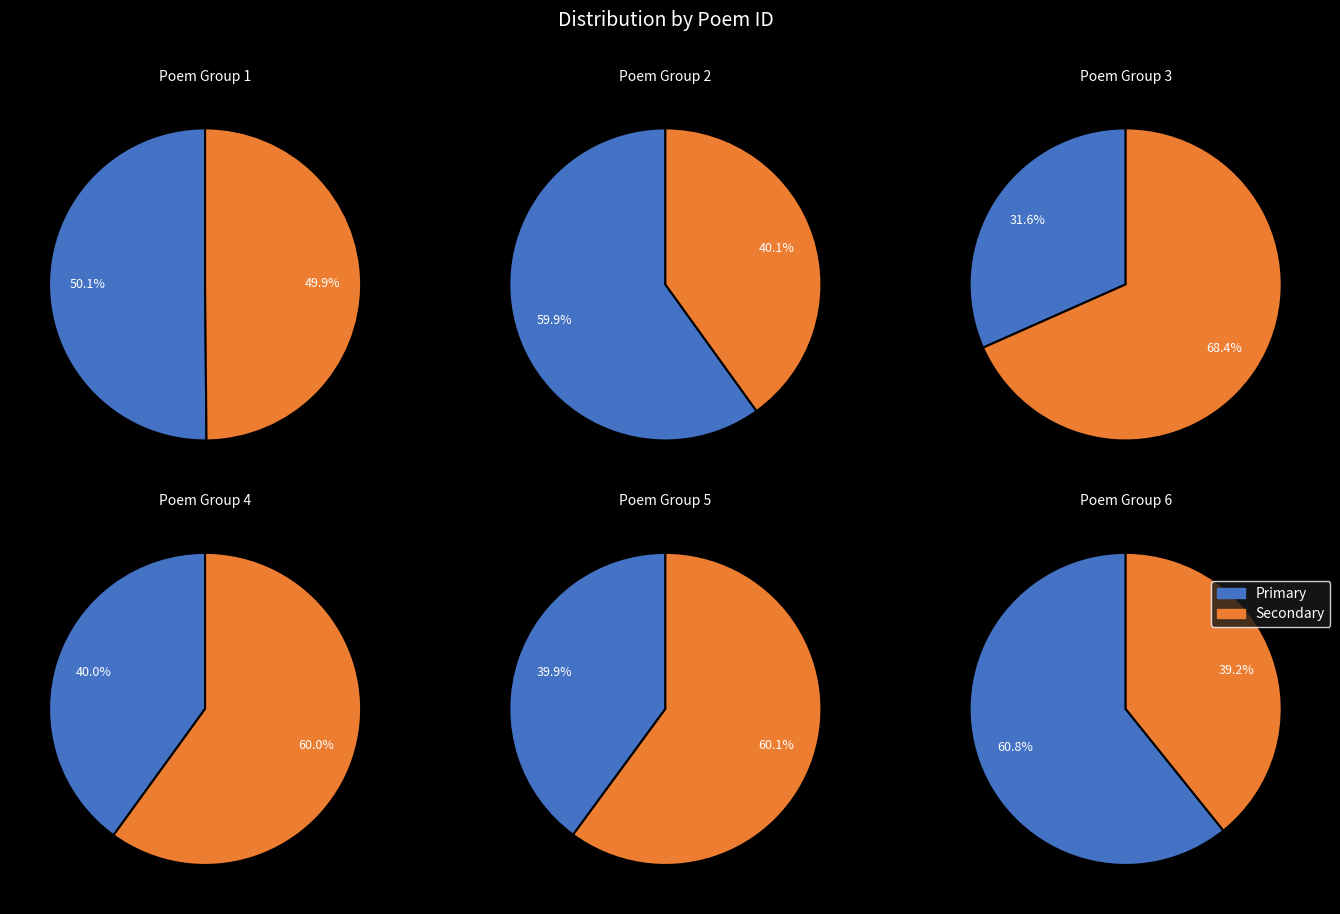

Is it true that 492557 is 5% of the pie?

False